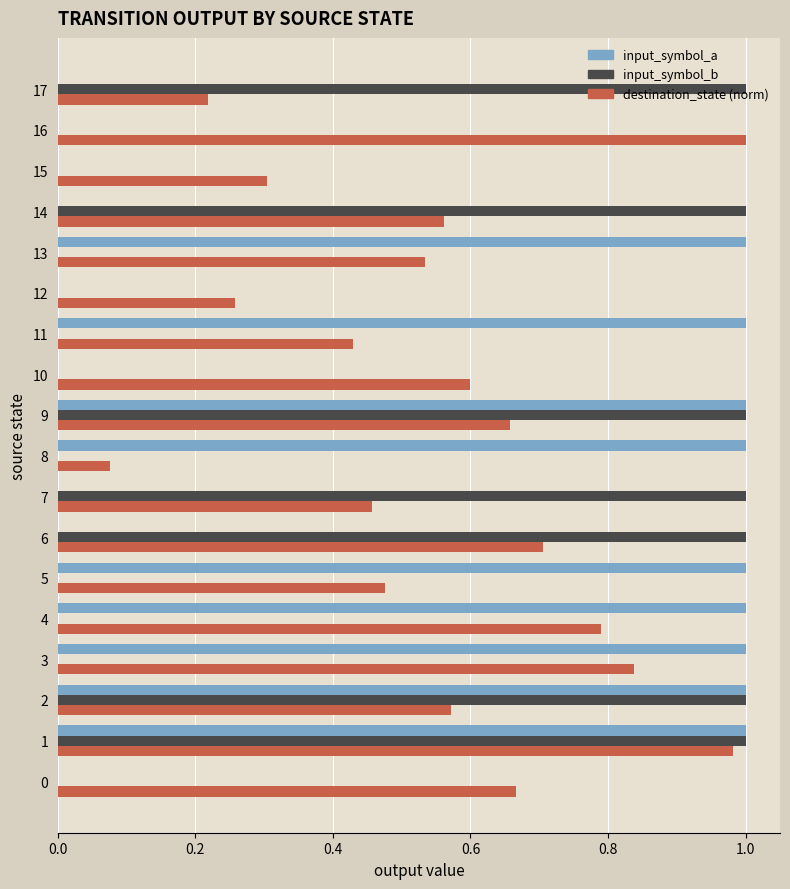

What is the sum of the destination_state (norm) values at 16 and 8?

1.1